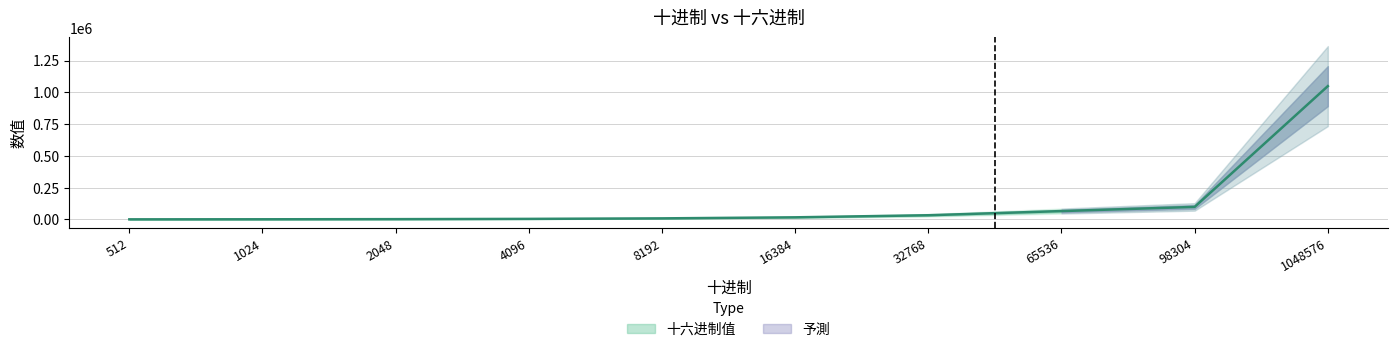

Reading left to right, extract all data points from this chart.

512=512	1024=1024	2048=2048	4096=4096	8192=8192	16384=16384	32768=32768	65536=65536	98304=98304	1048576=1048576